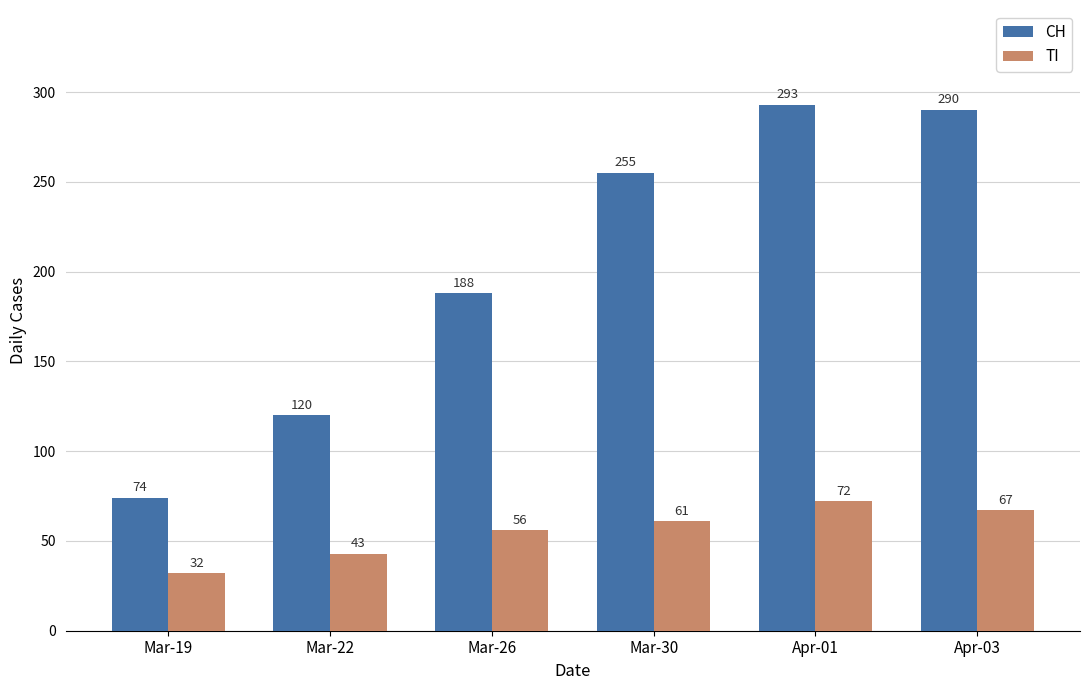

What is the smallest value displayed?

32